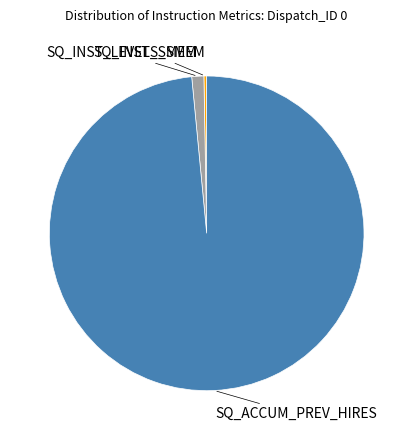

Is the sum of SQ_ACCUM_PREV_HIRES and SQ_INST_LEVEL_SMEM greater than half?

Yes